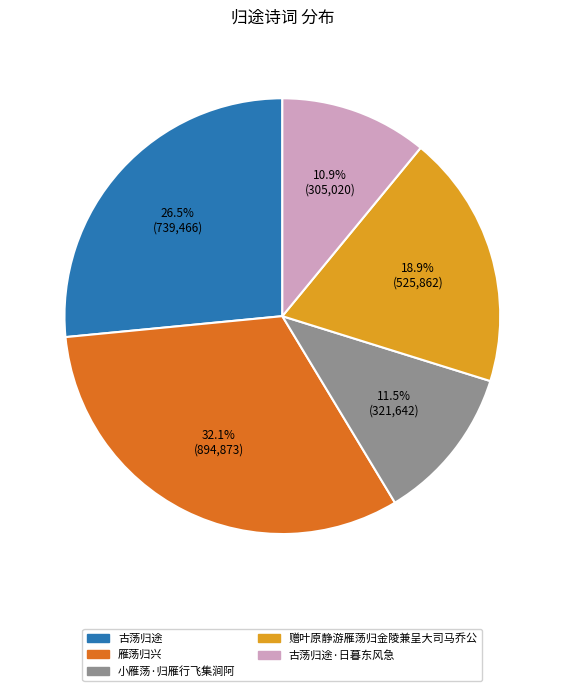

Is there a majority slice in this chart?

No